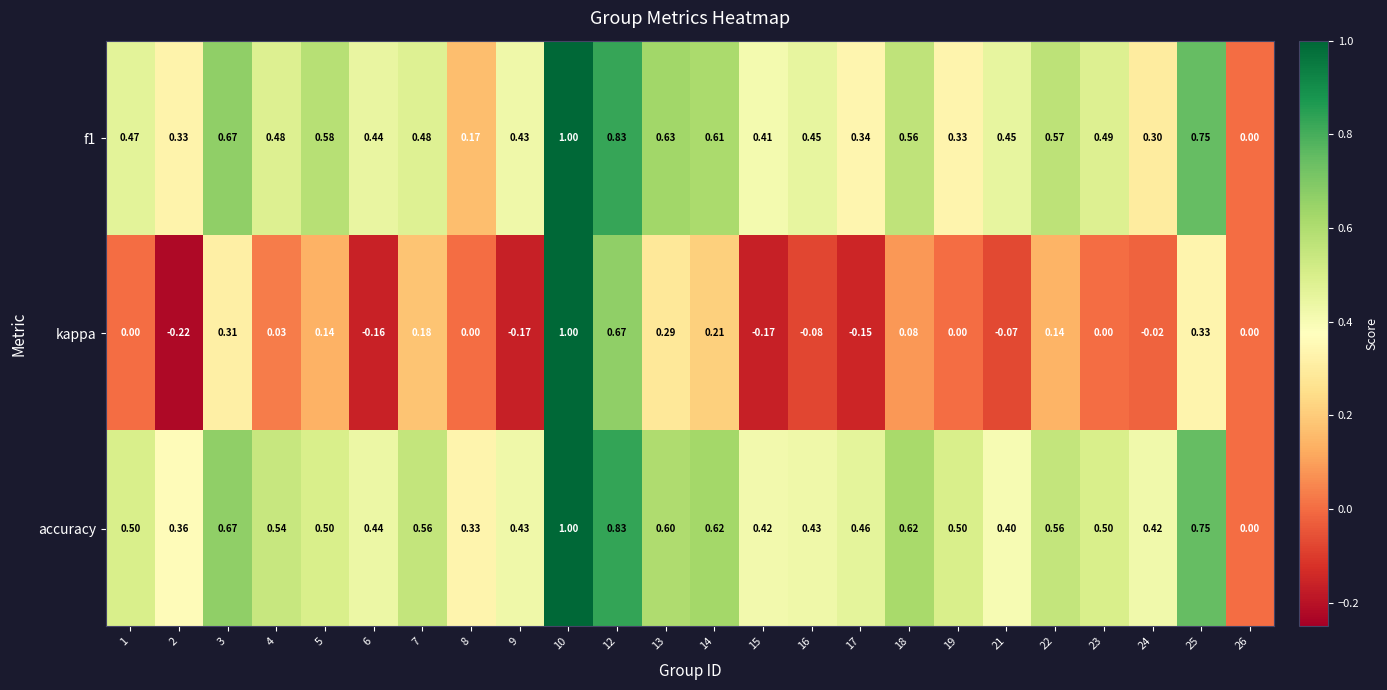

Which series has the largest range (max minus min)?

kappa